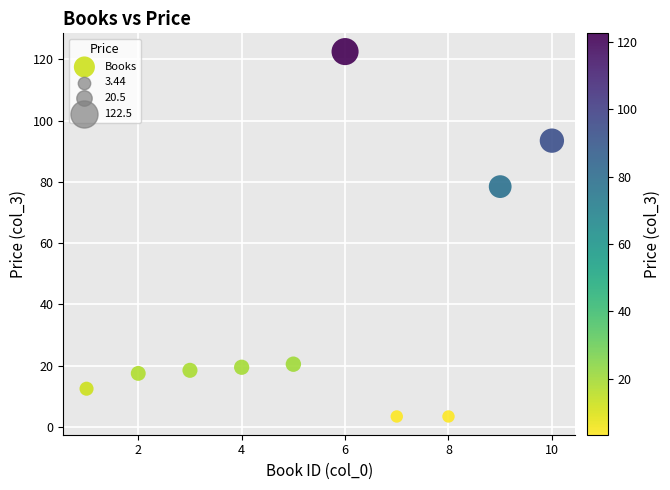

What is the range of Y values (max minus min)?

119.1